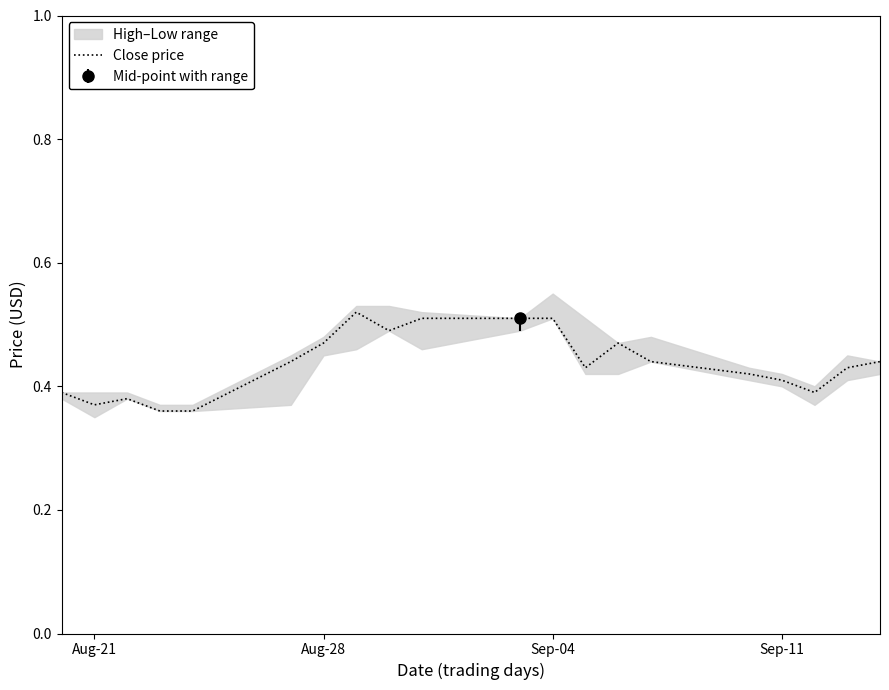

How many points are lower than both their immediate neighbors (excluding endpoints)?

4